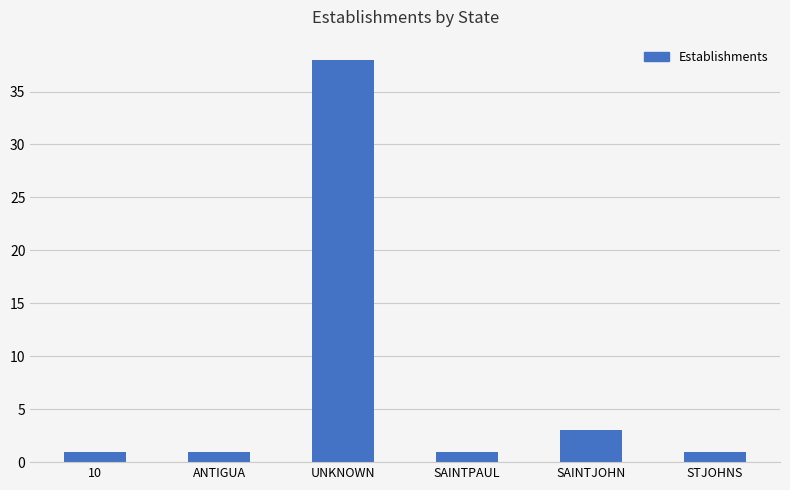

What is the change in value from ANTIGUA to SAINTJOHN?

+2